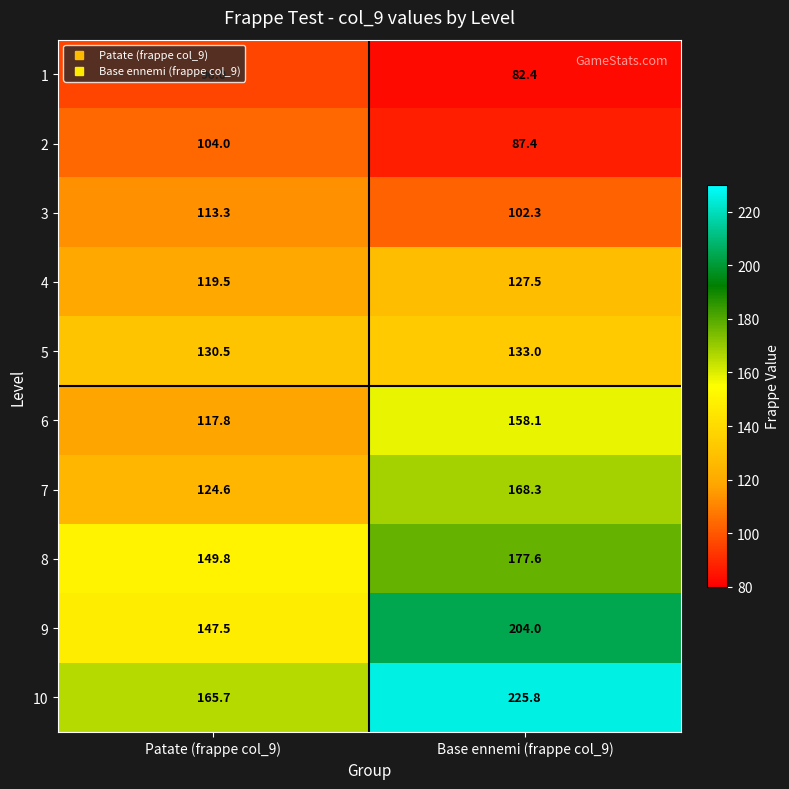

Is the value of 8 at Base ennemi (frappe col_9) greater than the value of 5 at Base ennemi (frappe col_9)?

Yes